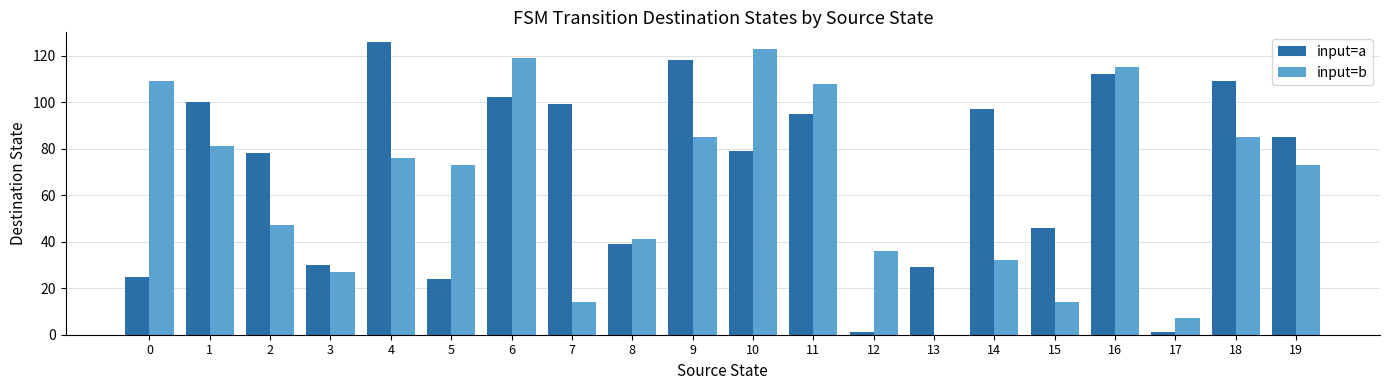

Reading left to right, extract all data points from this chart.

input=a: 25	100	78	30	126	24	102	99	39	118	79	95	1	29	97	46	112	1	109	85
input=b: 109	81	47	27	76	73	119	14	41	85	123	108	36	0	32	14	115	7	85	73